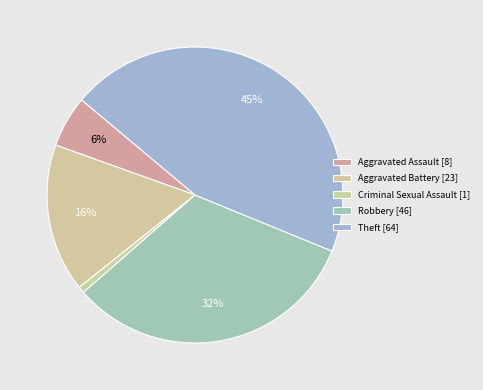

How many slices are in this pie chart?

5